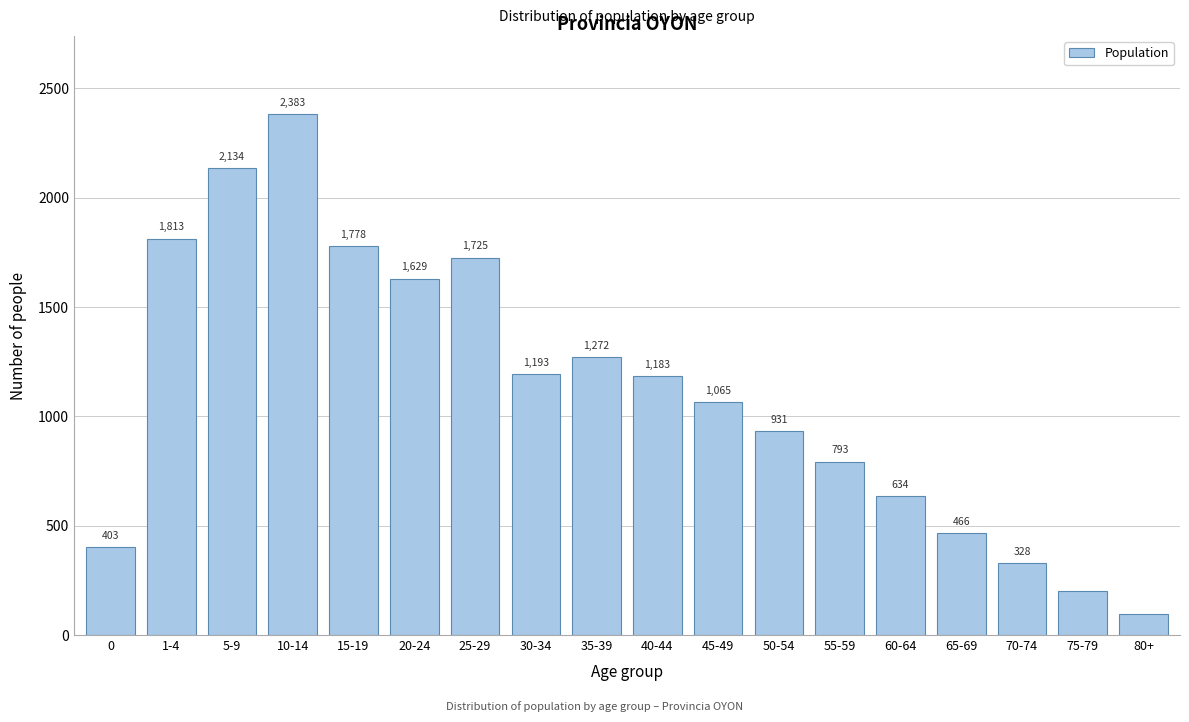

Reading left to right, what are all the values shown in this chart?

0=403	1-4=1813	5-9=2134	10-14=2383	15-19=1778	20-24=1629	25-29=1725	30-34=1193	35-39=1272	40-44=1183	45-49=1065	50-54=931	55-59=793	60-64=634	65-69=466	70-74=328	75-79=203	80+=95